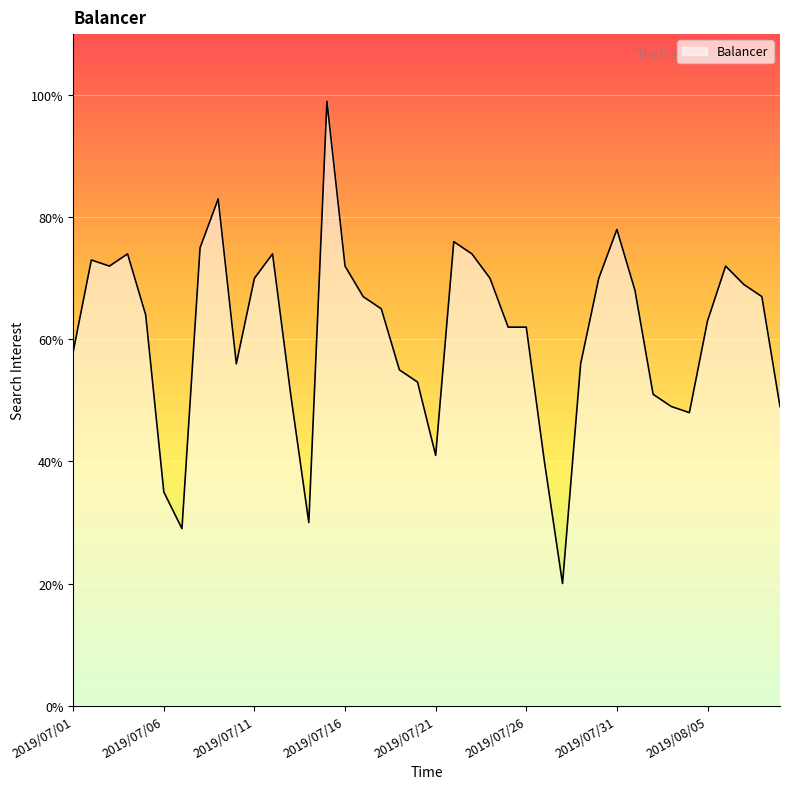

How many series are shown in this chart?

1